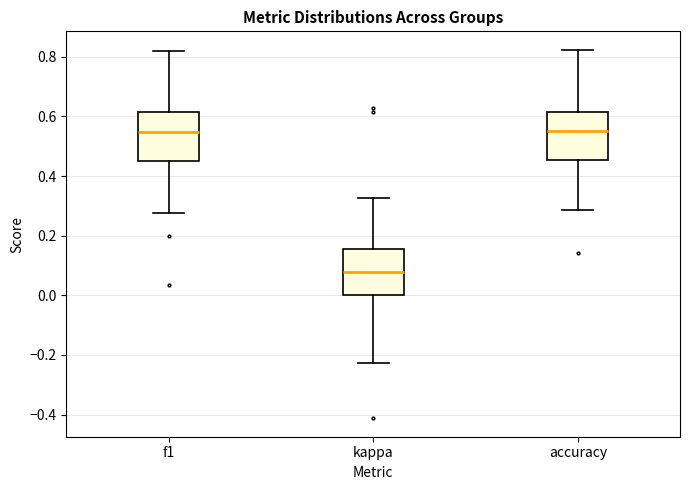

Which box has the lowest median line?

kappa